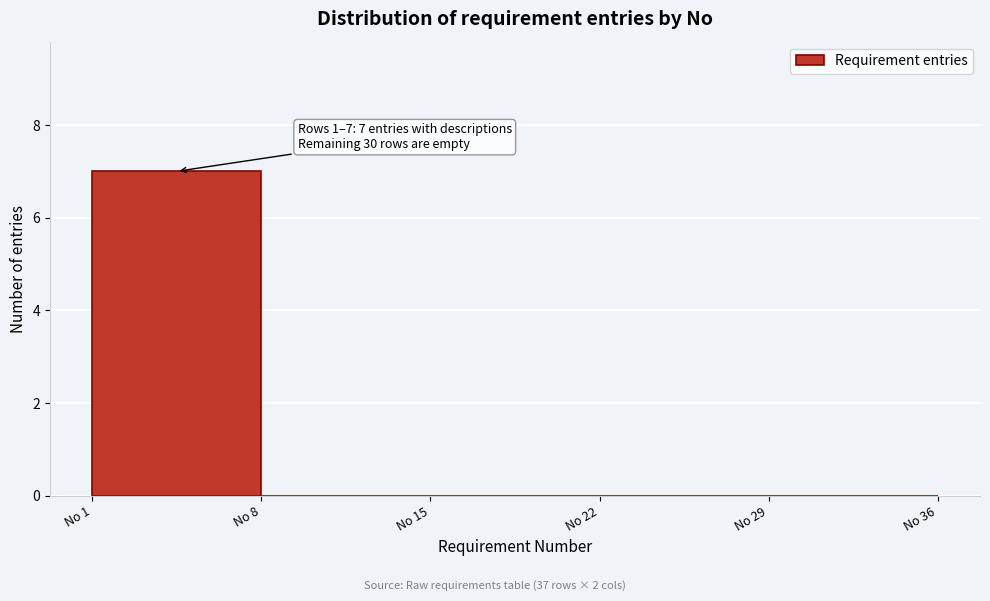

Over which range of the x-axis is the bar tallest?

1 to 8